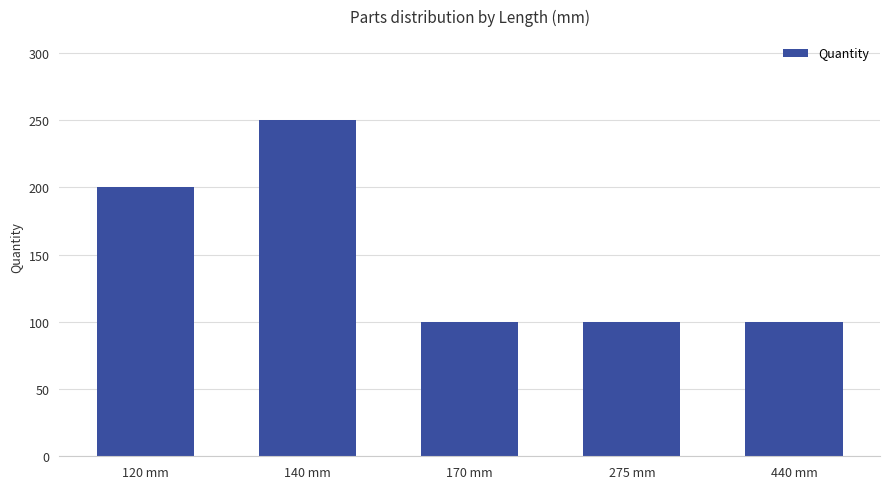

Is it true that the value at 120 mm is 200?

True